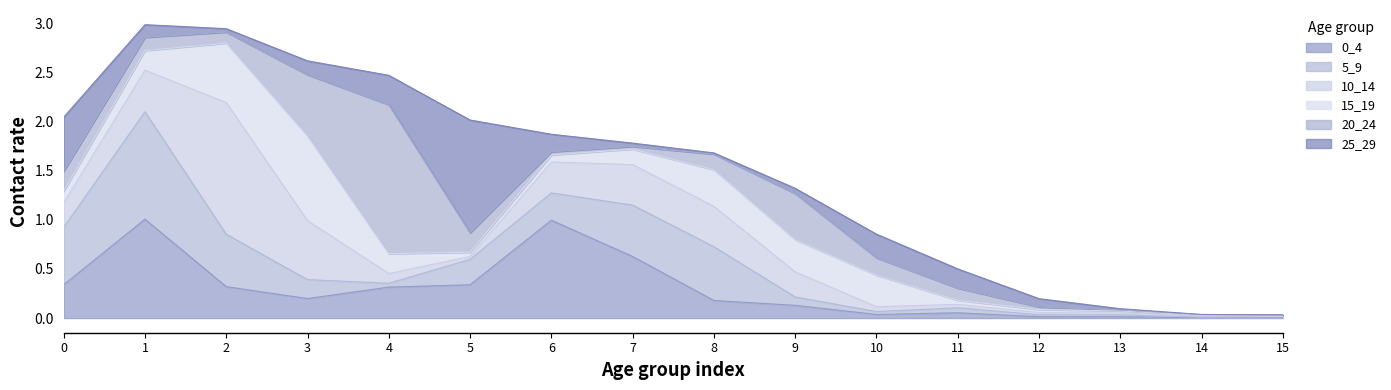

How many lines are shown in the chart?

6